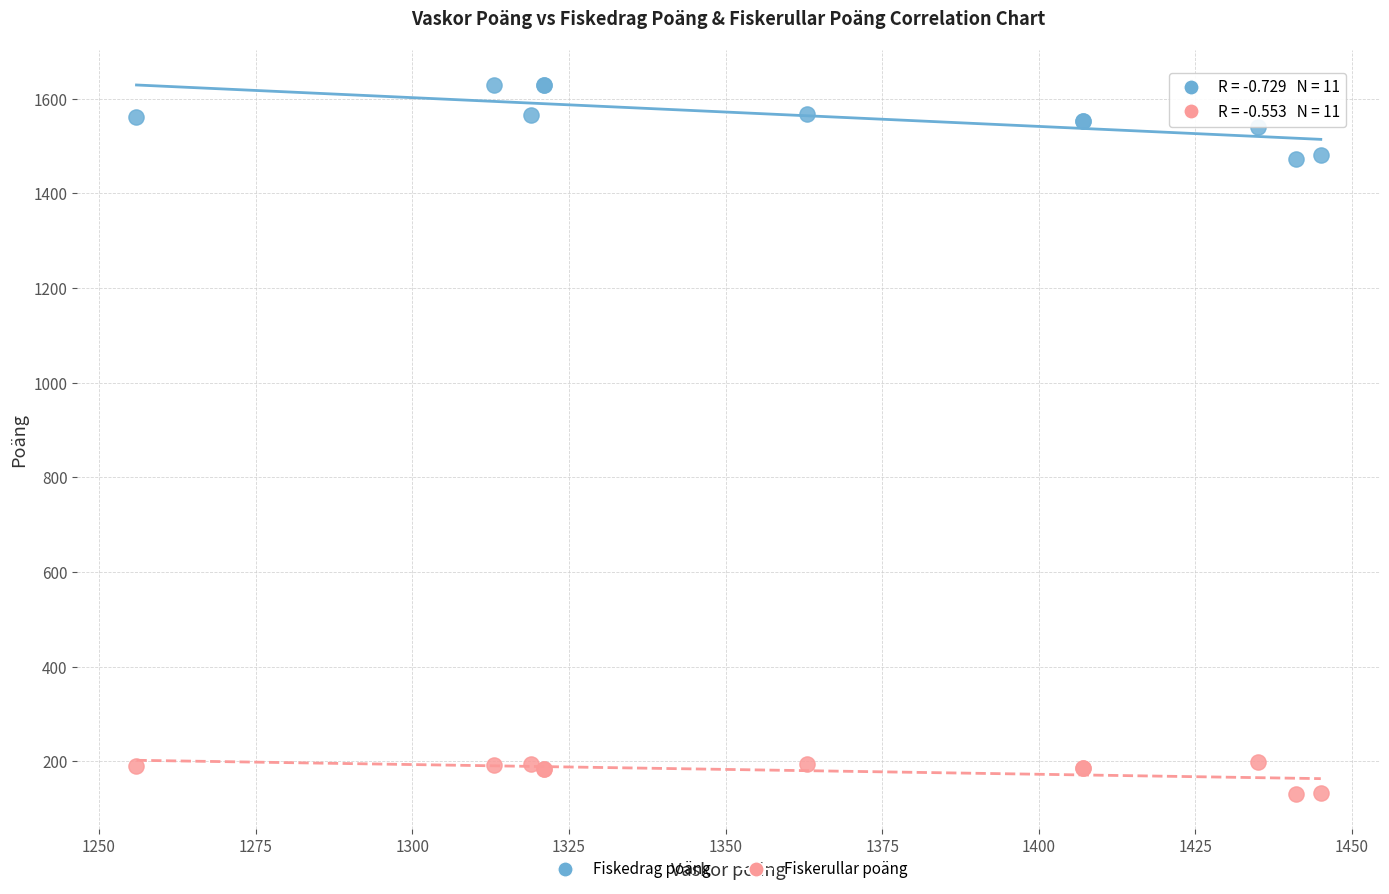

Which series reaches the minimum Y coordinate?

Fiskerullar poäng